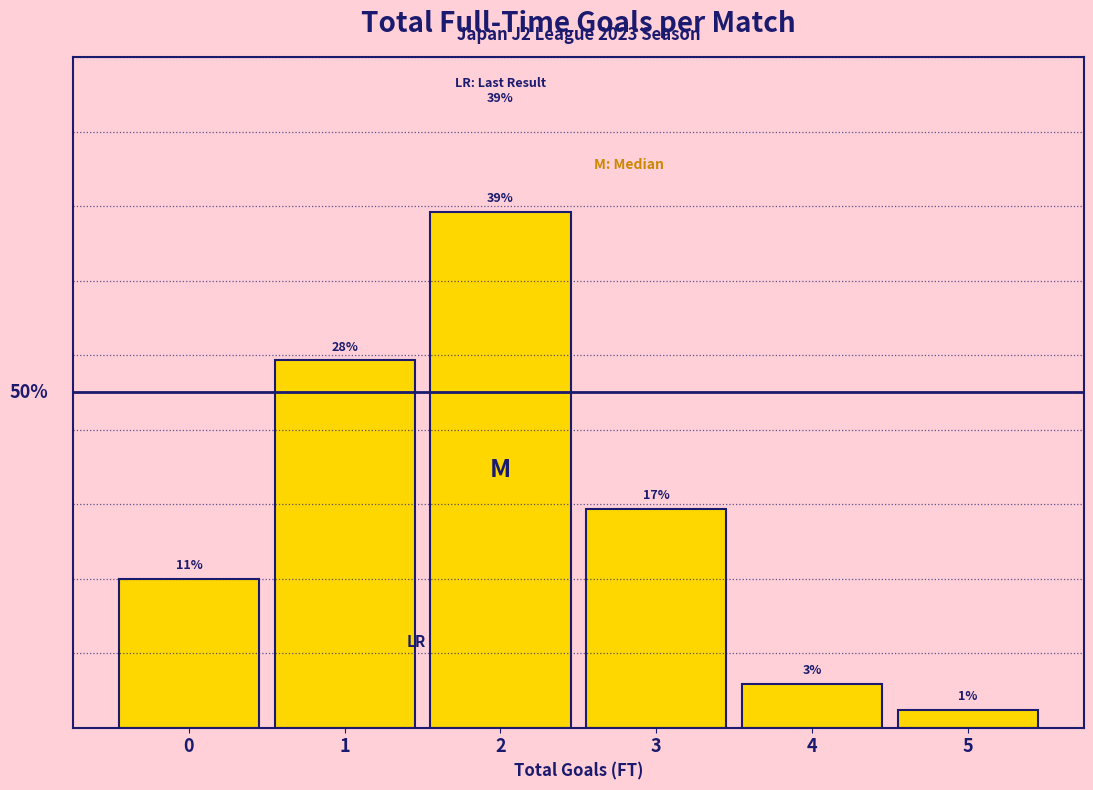

Are the bars horizontal?

No